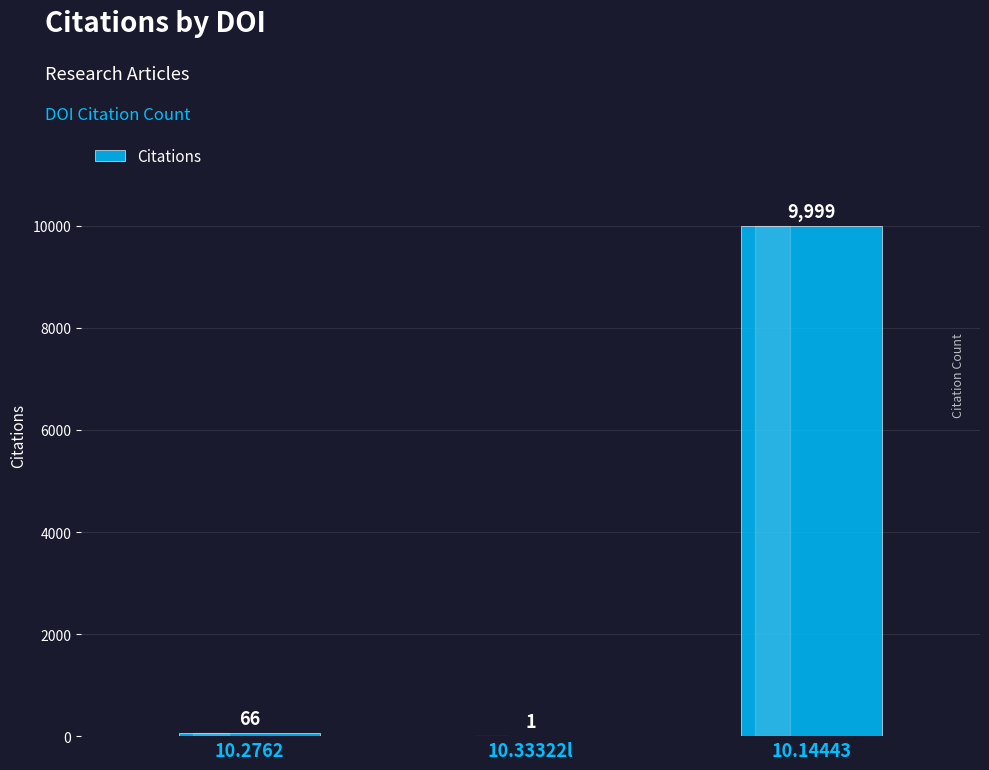

Between 10.14443 and 10.2762, which is larger?

10.14443